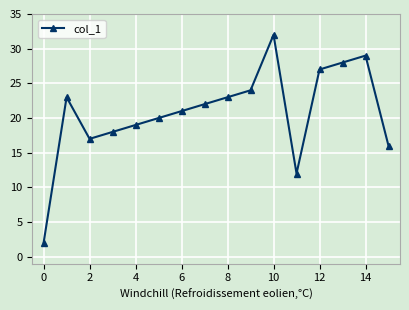

What is the greatest value displayed?

32